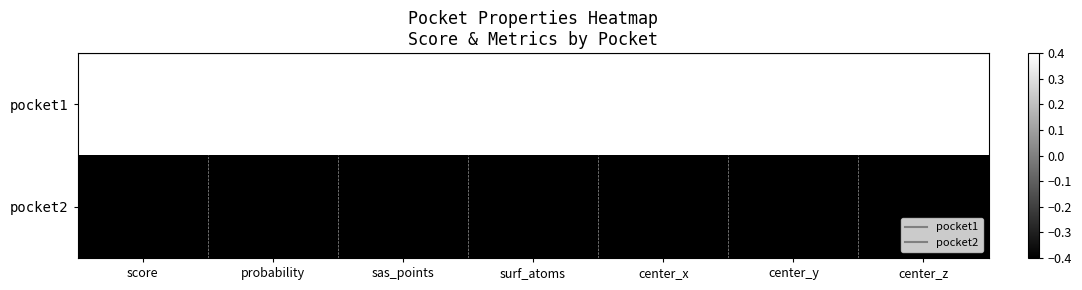

Reading right to left, what are all the values shown in this chart?

pocket1: center_z=0.4	center_y=0.4	center_x=0.4	surf_atoms=0.4	sas_points=0.4	probability=0.4	score=0.4
pocket2: center_z=-0.4	center_y=-0.4	center_x=-0.4	surf_atoms=-0.4	sas_points=-0.4	probability=-0.4	score=-0.4